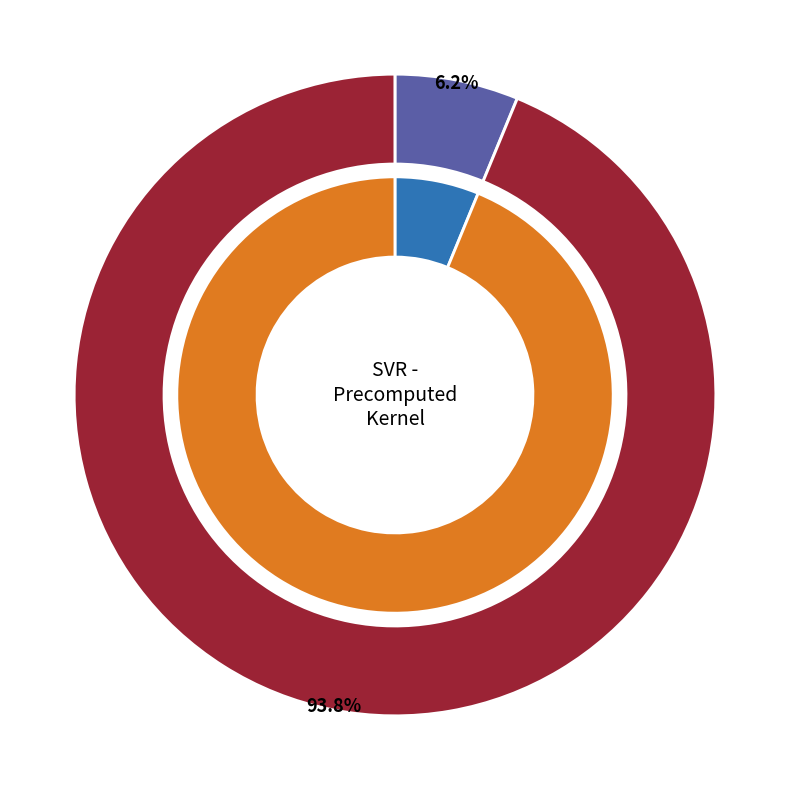

True or false: mean_test_R-squared accounts for 6% of the total.

True